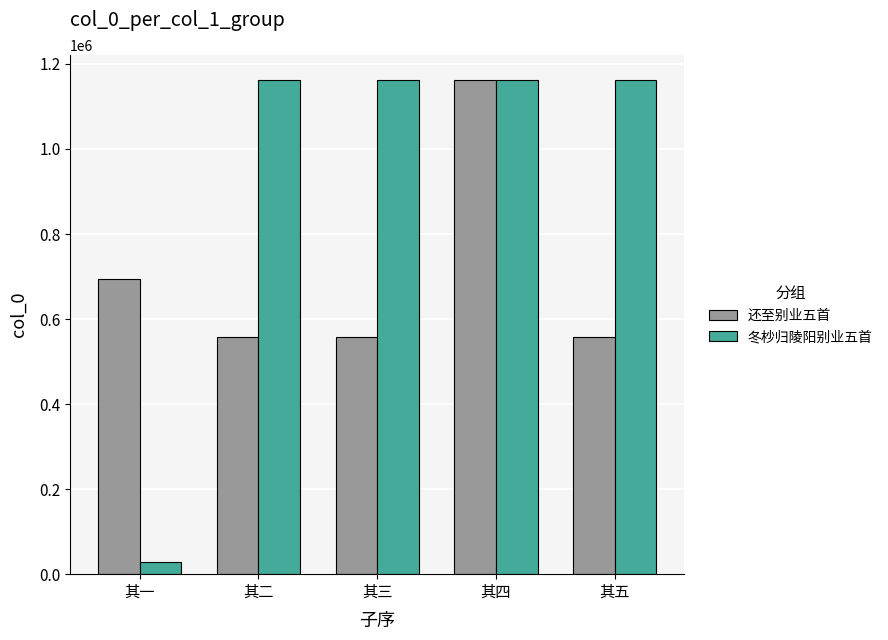

List the series in order of their overall mean, highest first.

冬杪归陵阳别业五首, 还至别业五首